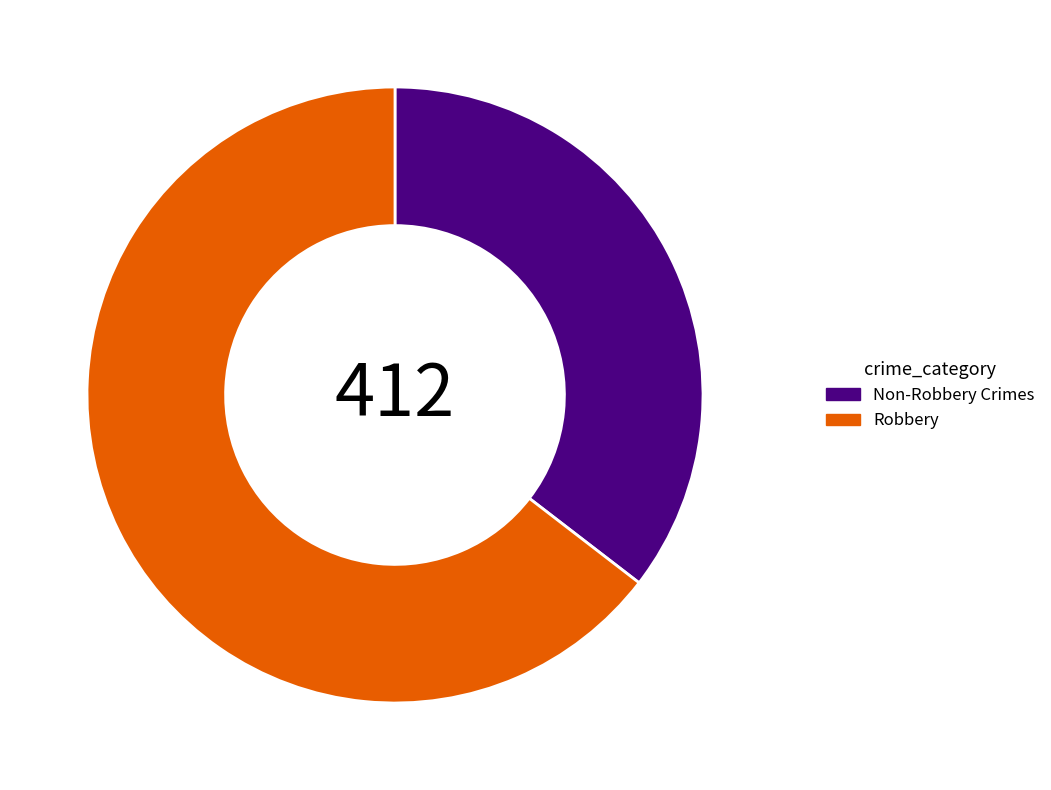

Is it true that Non-Robbery Crimes is 45% of the pie?

False